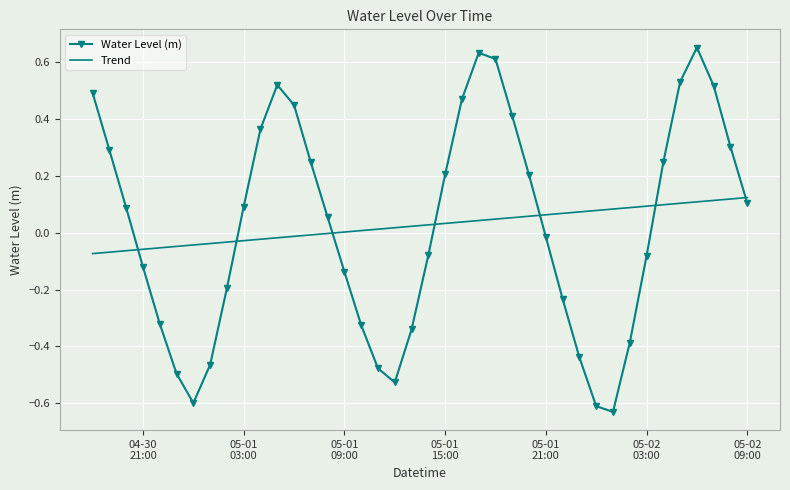

True or false: Water Level (m) has more than 1 interior local peaks.

True